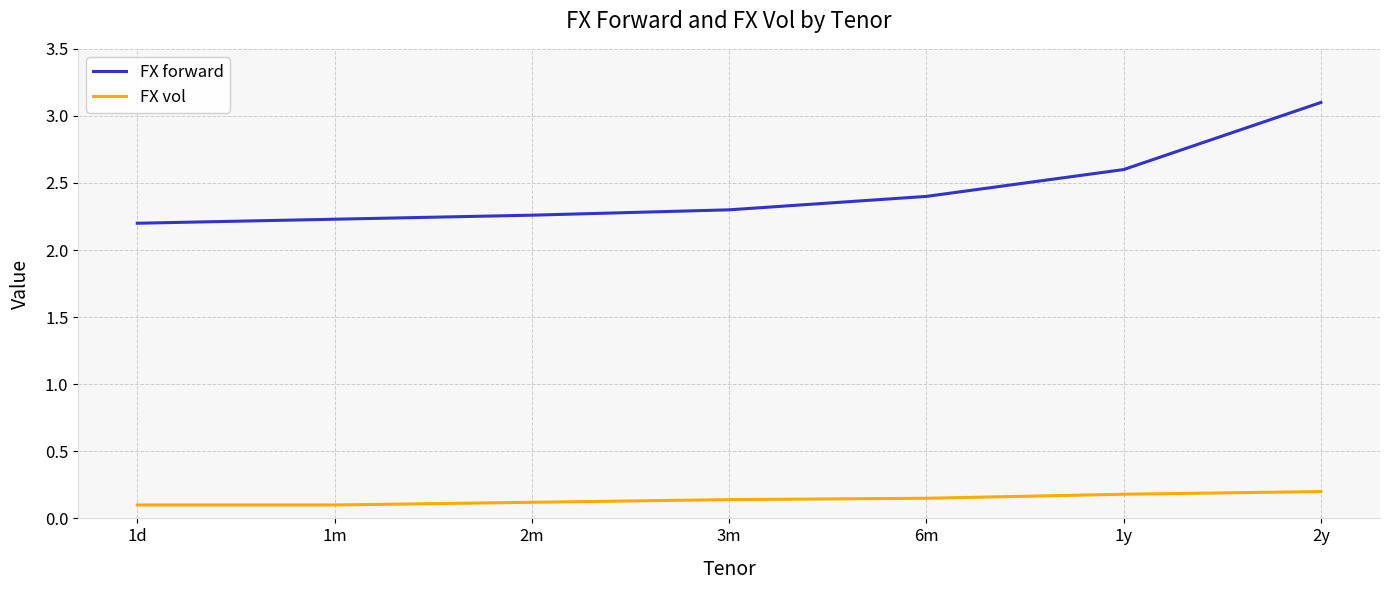

What is the difference between the maximum and minimum values in the FX forward series?

0.9